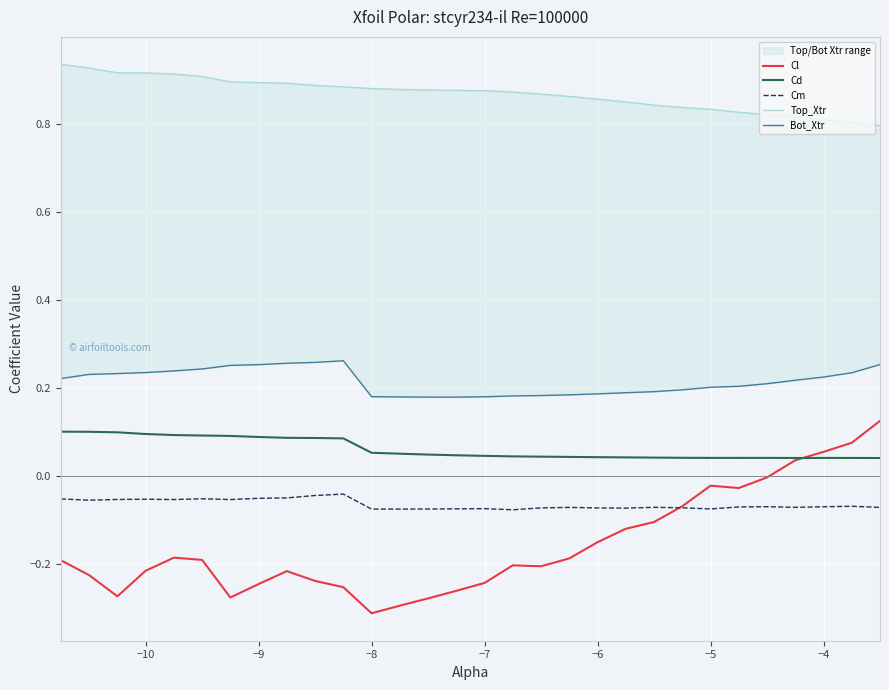

True or false: Cm and Cd cross at least once.

False